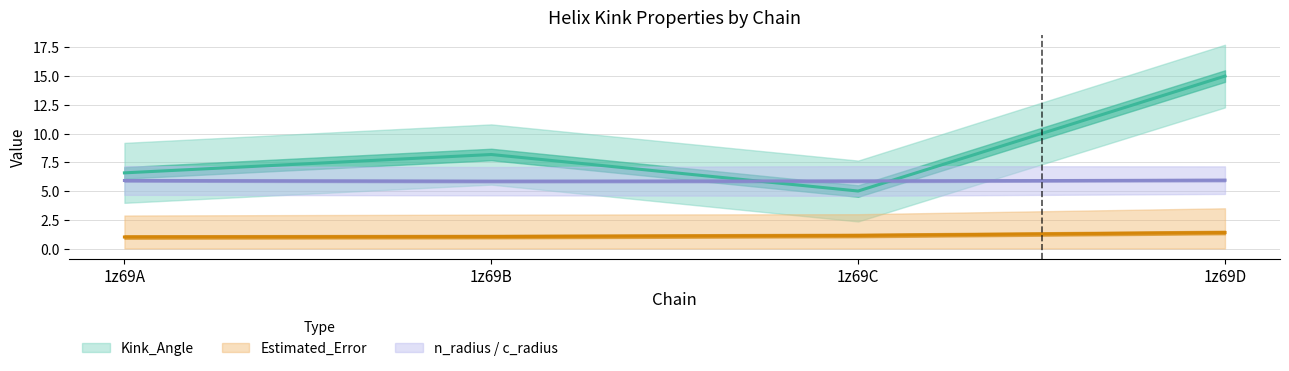

Rank the series at 1z69D from highest to lowest value.

Kink_Angle, n_radius, Estimated_Error